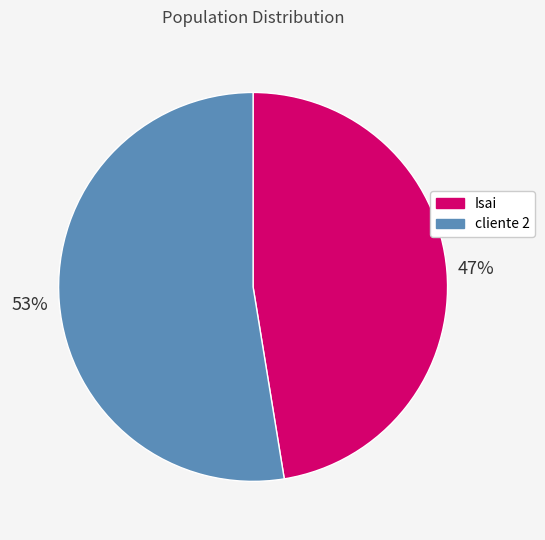

Does Isai represent more than half of the total?

No